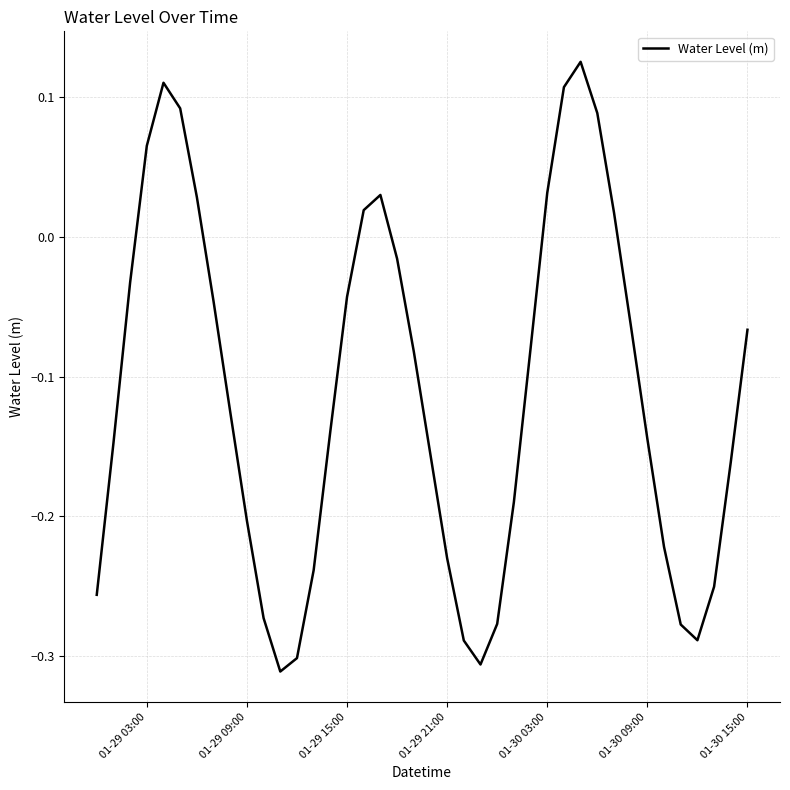

What is the difference between the maximum and minimum values?

0.4